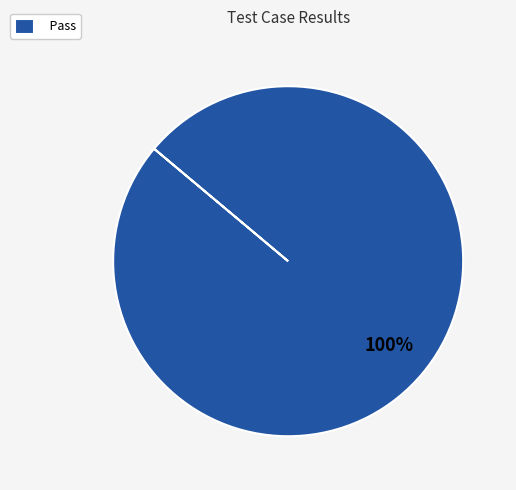

Does any single category account for the majority?

Yes